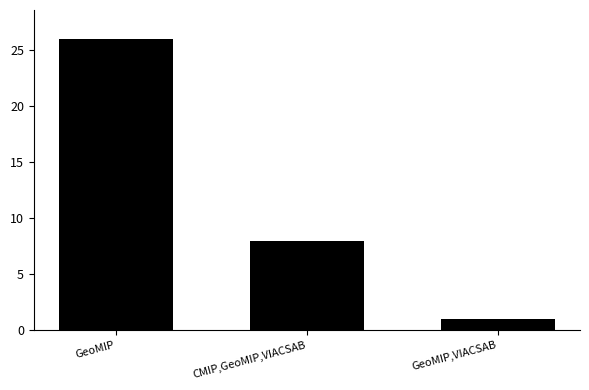

What is the sum of the values at CMIP,GeoMIP,VIACSAB and GeoMIP,VIACSAB?

9